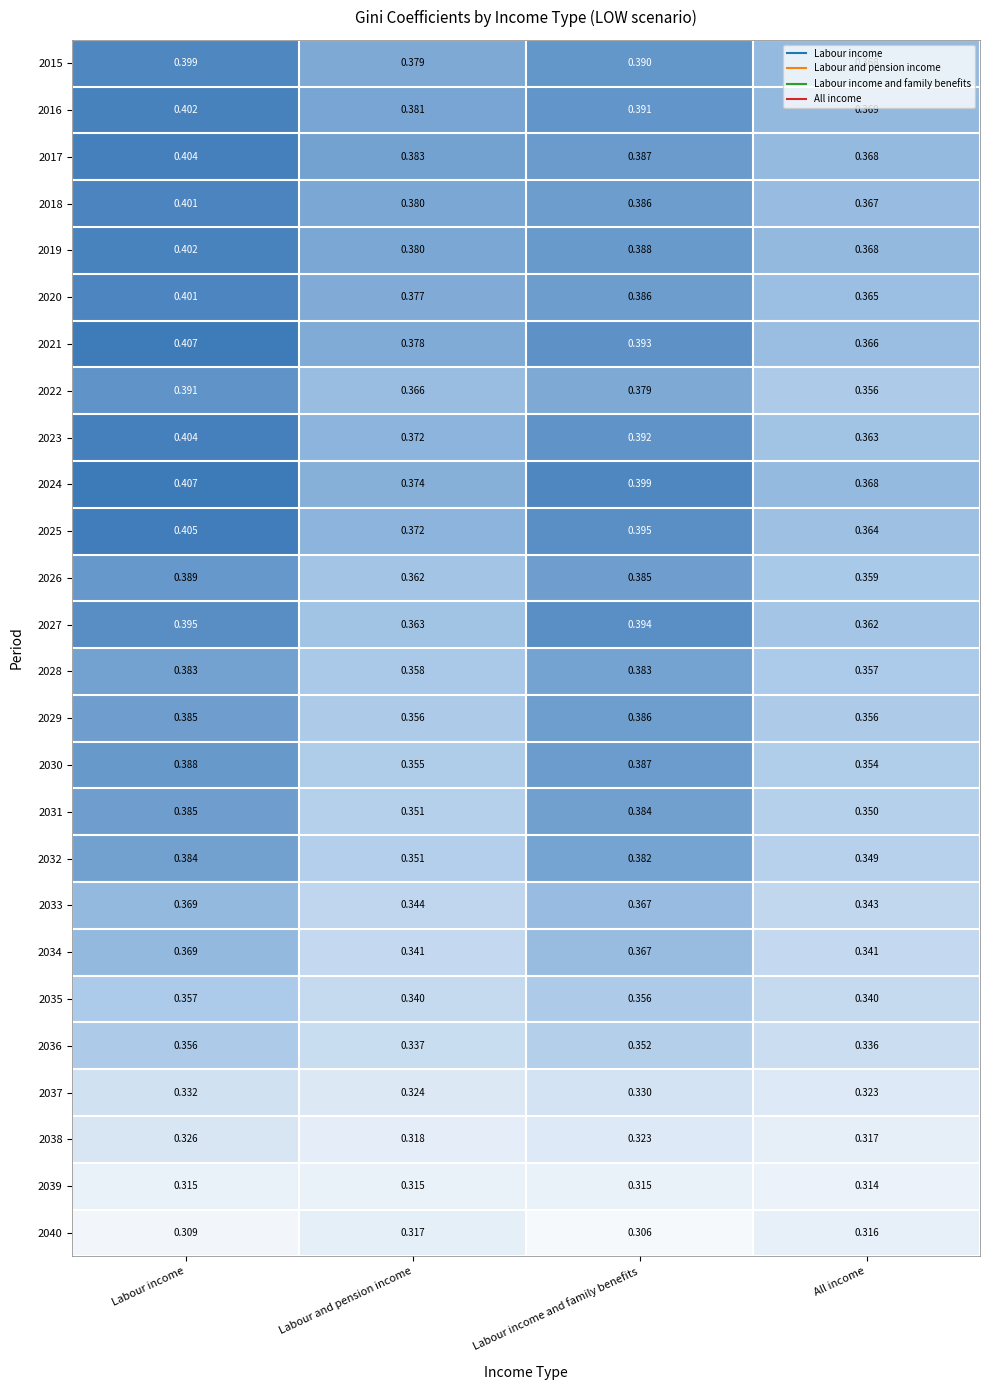

At which label does 2036 reach its minimum?

All income